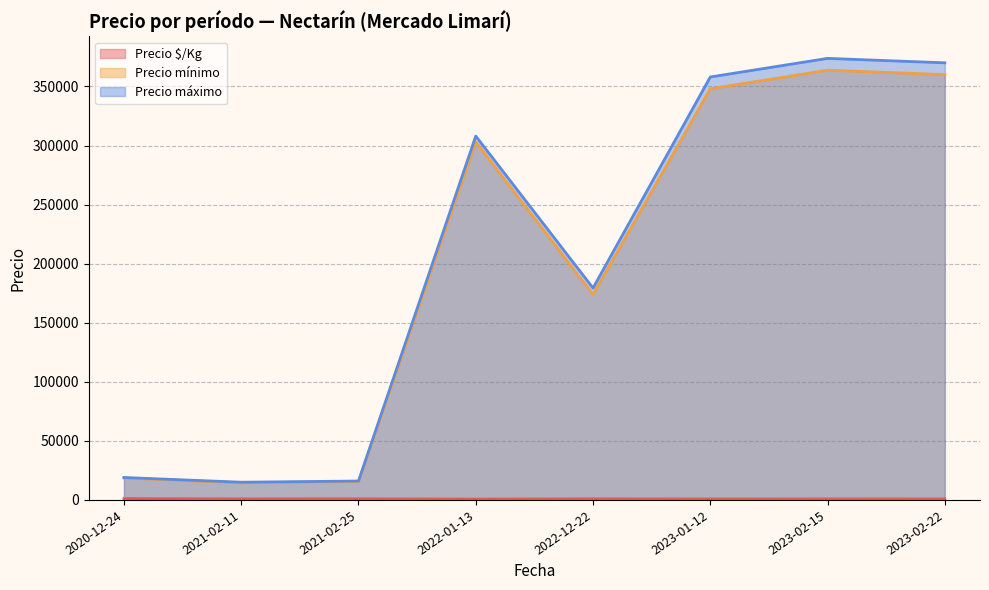

How many lines are shown in the chart?

3